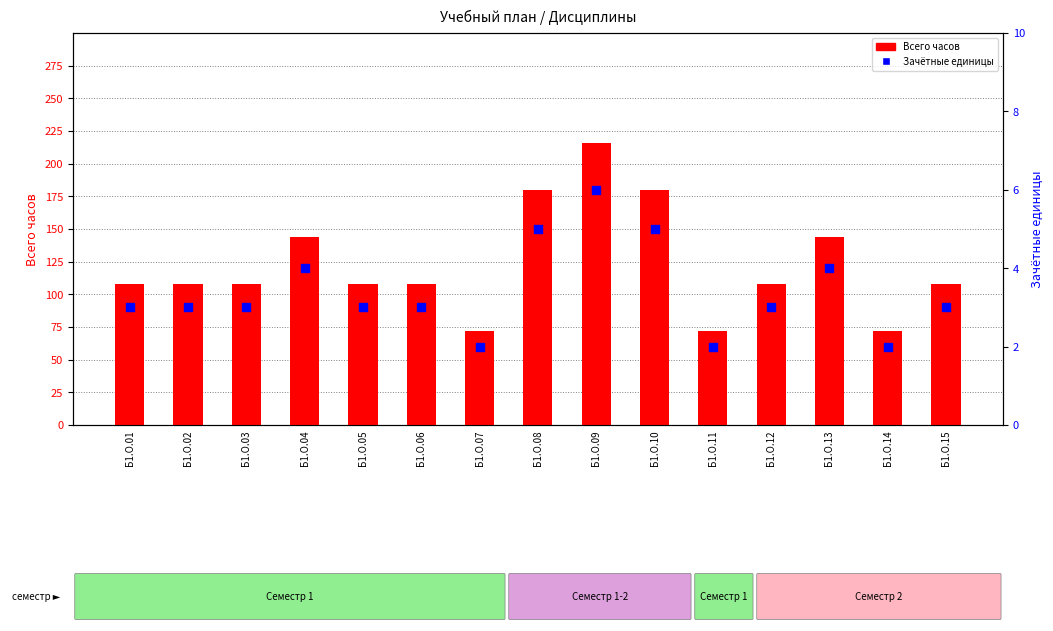

At which category is the sum across all series the highest?

Б1.О.09